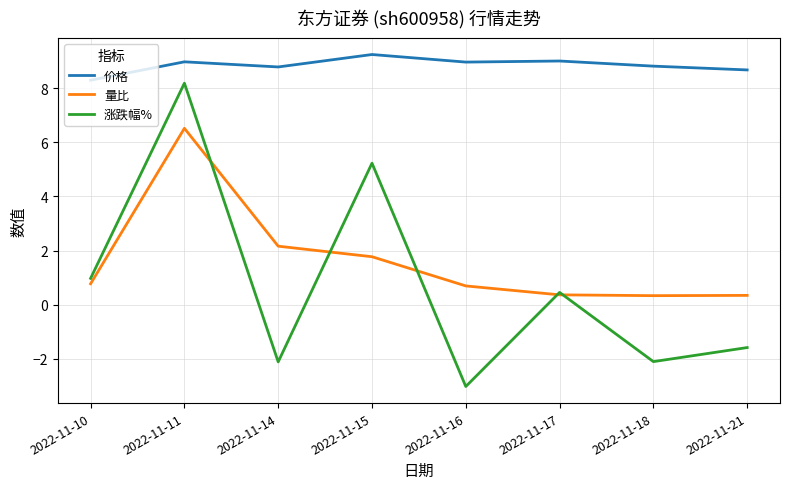

True or false: 量比 has a value of 6.5 at 2022-11-11.

True